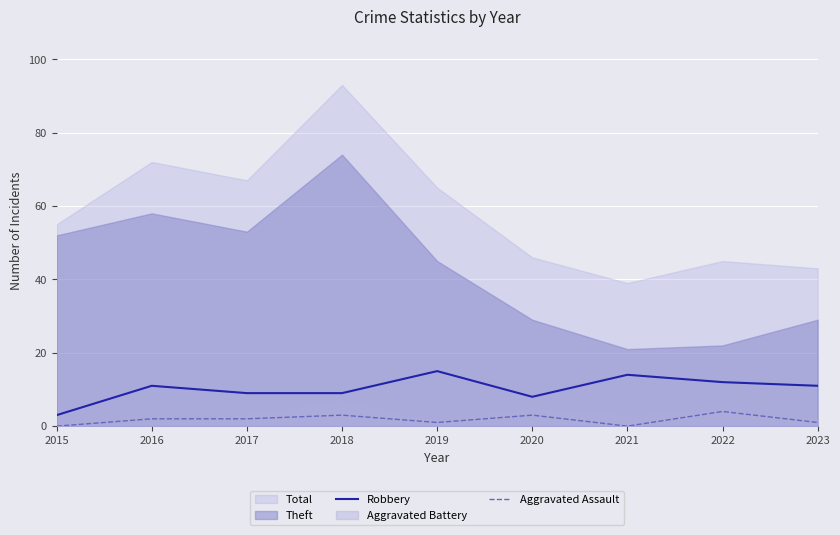

How many data points does each series have?

9